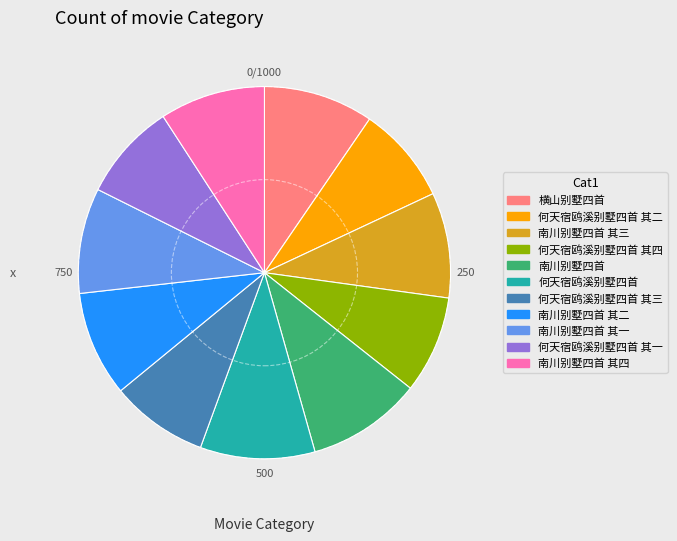

Is there a majority slice in this chart?

No